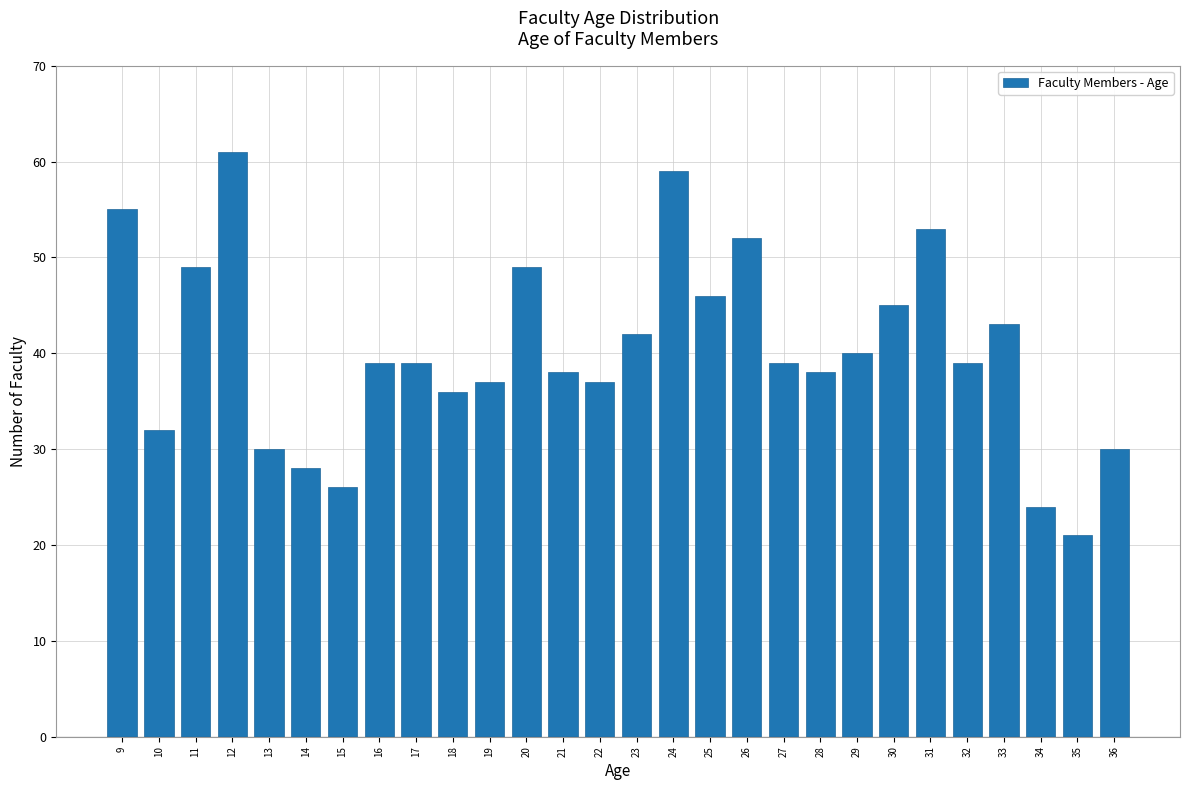

Reading left to right, extract all data points from this chart.

9=55	10=32	11=49	12=61	13=30	14=28	15=26	16=39	17=39	18=36	19=37	20=49	21=38	22=37	23=42	24=59	25=46	26=52	27=39	28=38	29=40	30=45	31=53	32=39	33=43	34=24	35=21	36=30